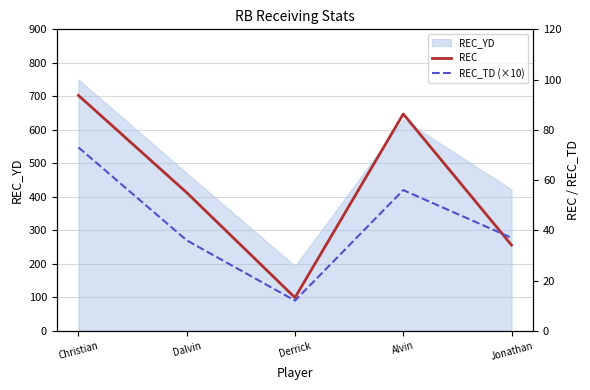

What is the label of the 1st point from the right?

Jonathan